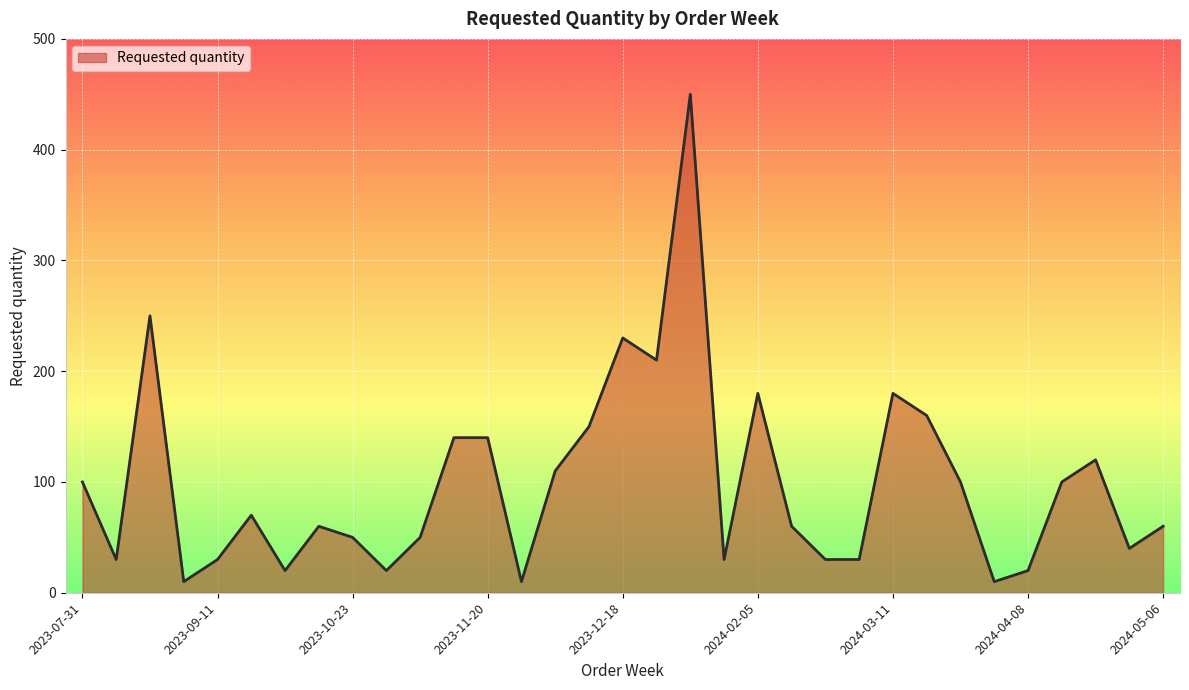

What is the difference between the maximum and minimum values?

440